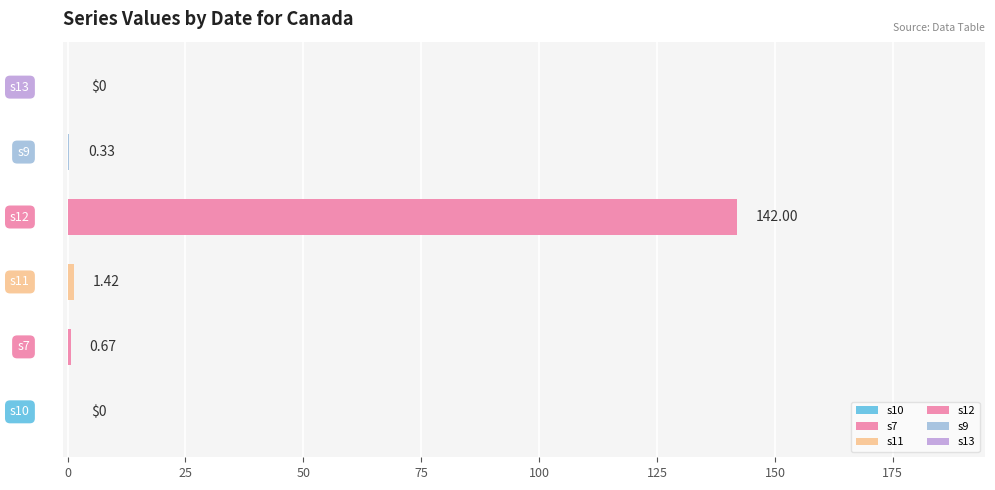

What are all the series names shown in the legend?

s10, s7, s11, s12, s9, s13